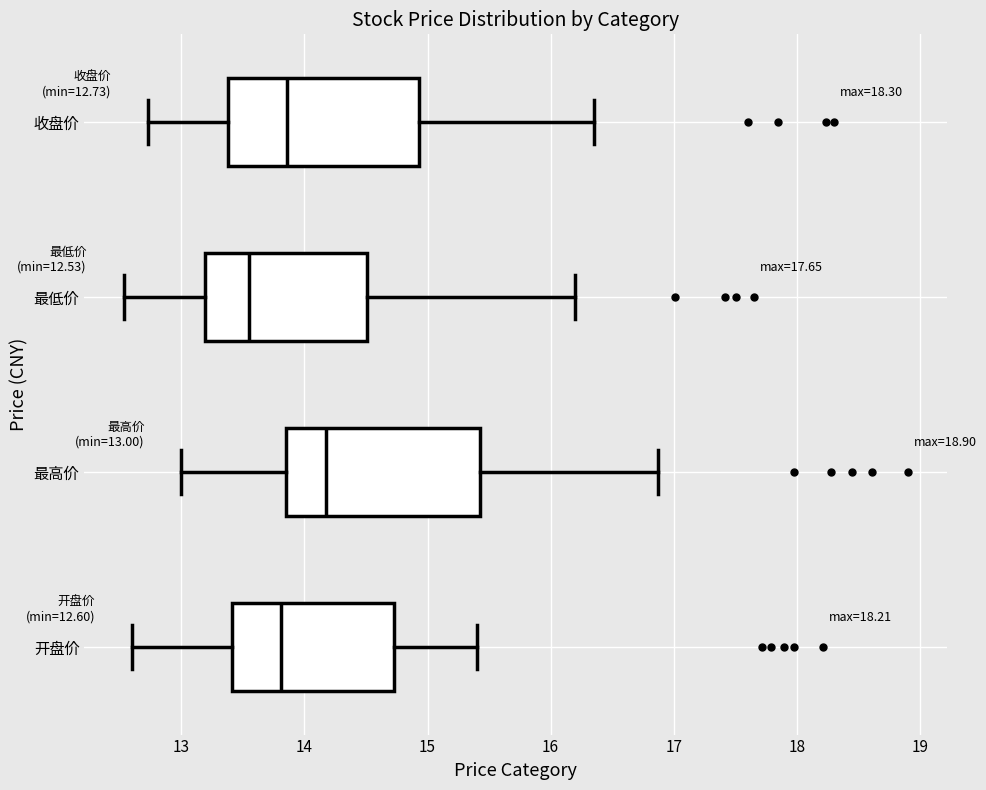

Which box's median line is the furthest to the left?

最低价